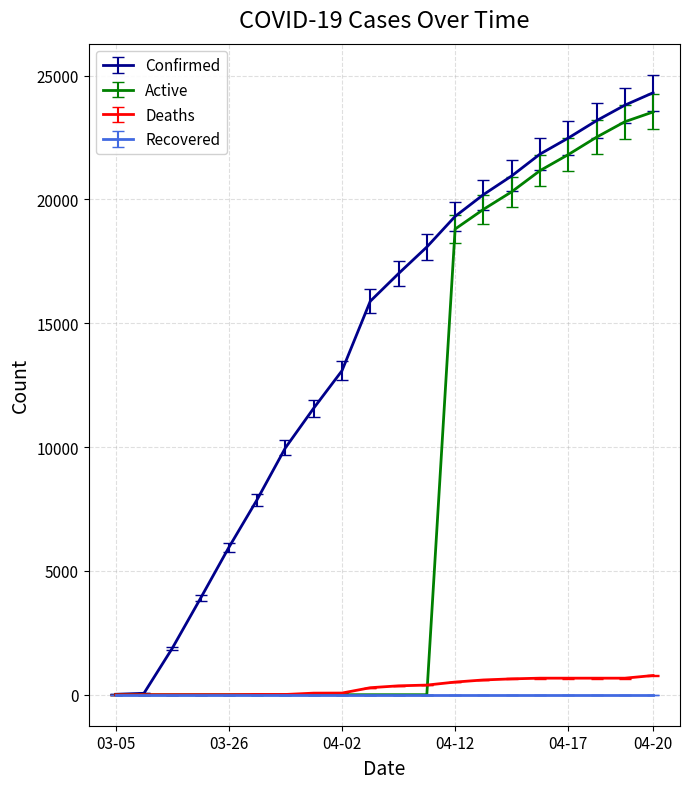

How many lines are shown in the chart?

4